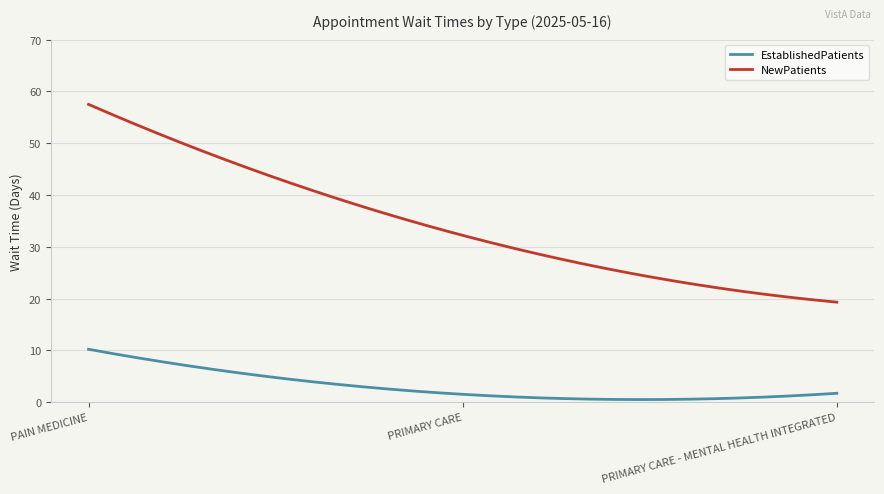

Rank the series by their average value, from highest to lowest.

NewPatients, EstablishedPatients